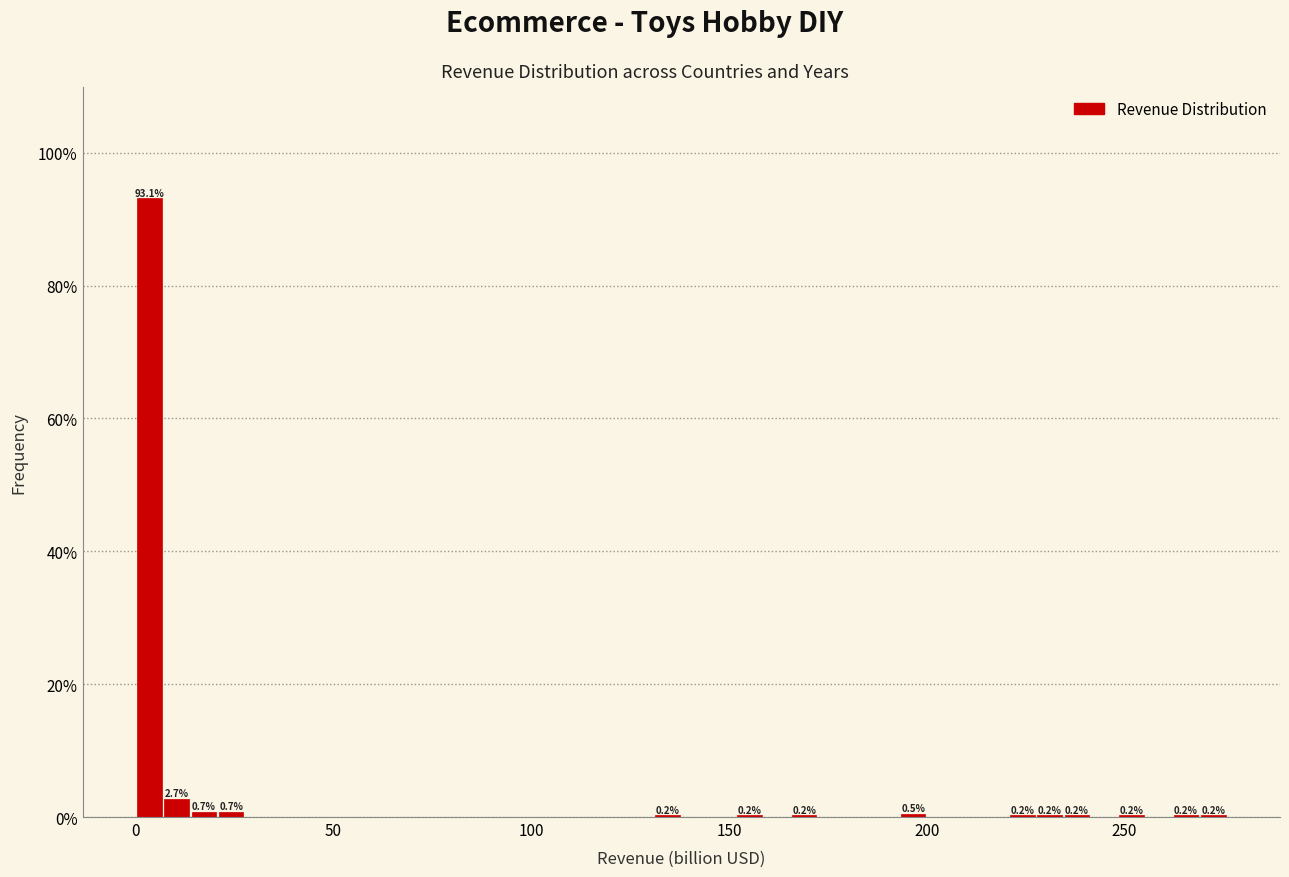

Around what value on the x-axis is the tallest bar? Give the approximate position of its centre, as read against the axis.

5